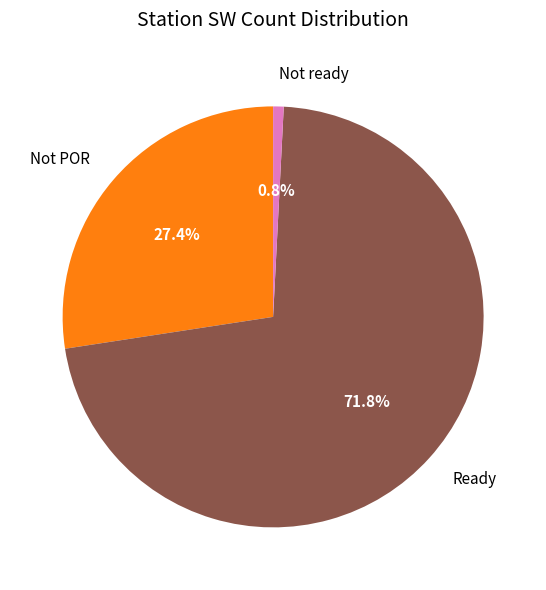

Which has a higher value, Not POR or Ready?

Ready